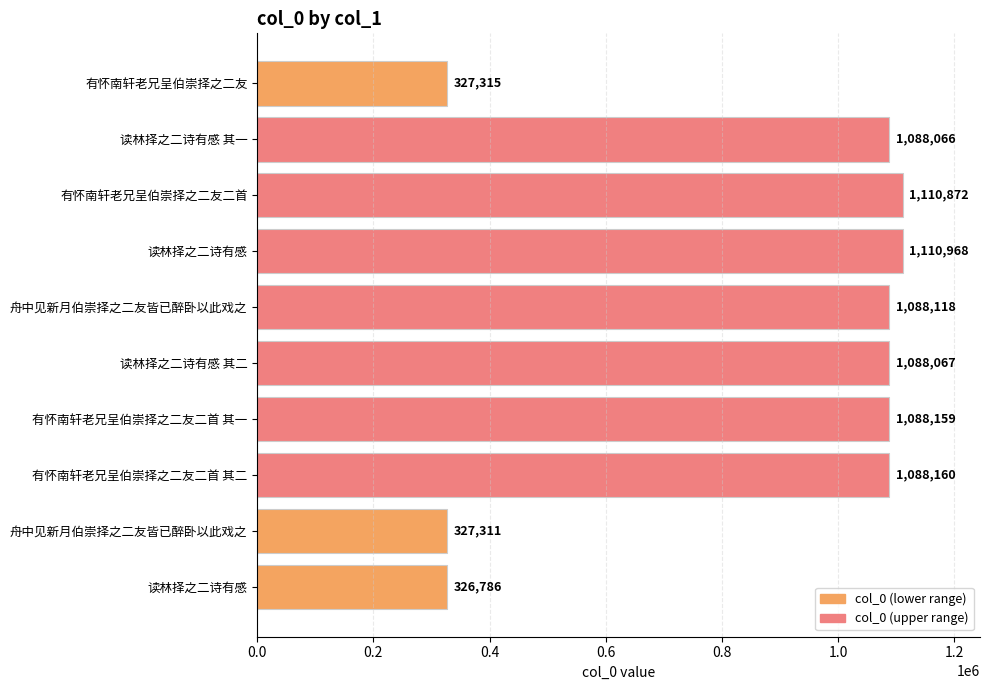

How many data points are less than 1088118?

5